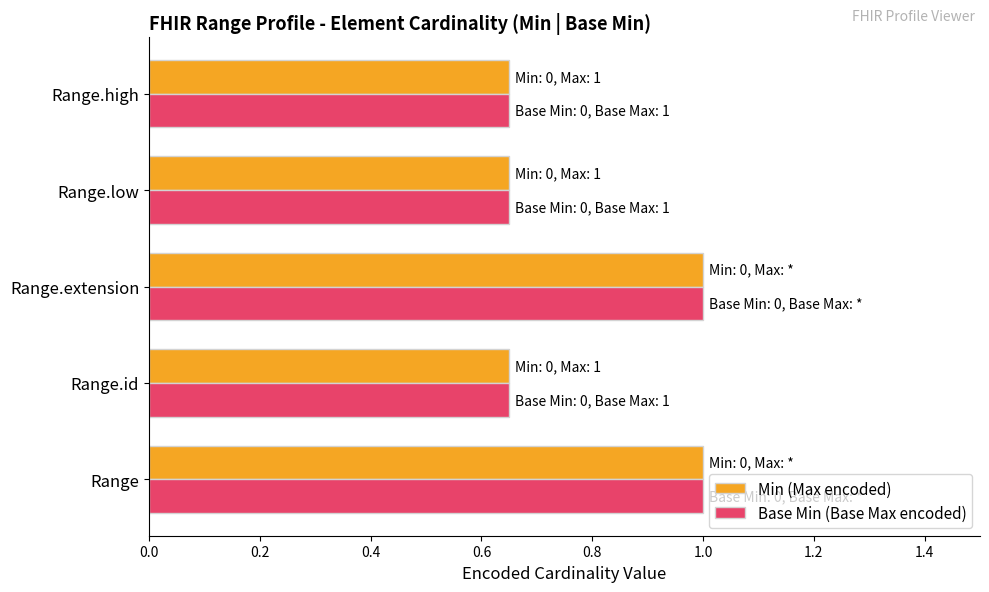

At how many categories does at least one series exceed 0?

5